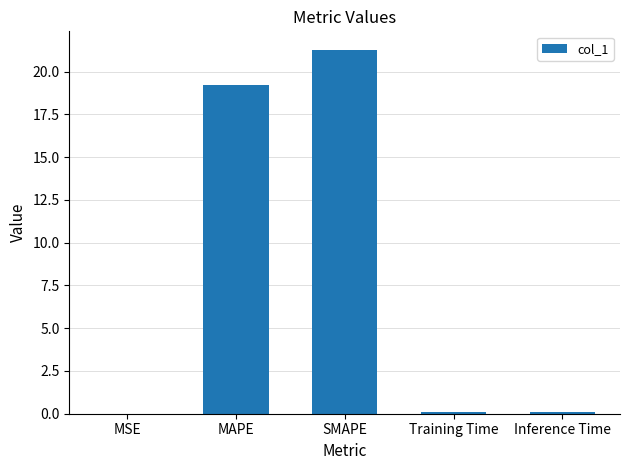

At which category does the chart reach its peak across all series?

SMAPE